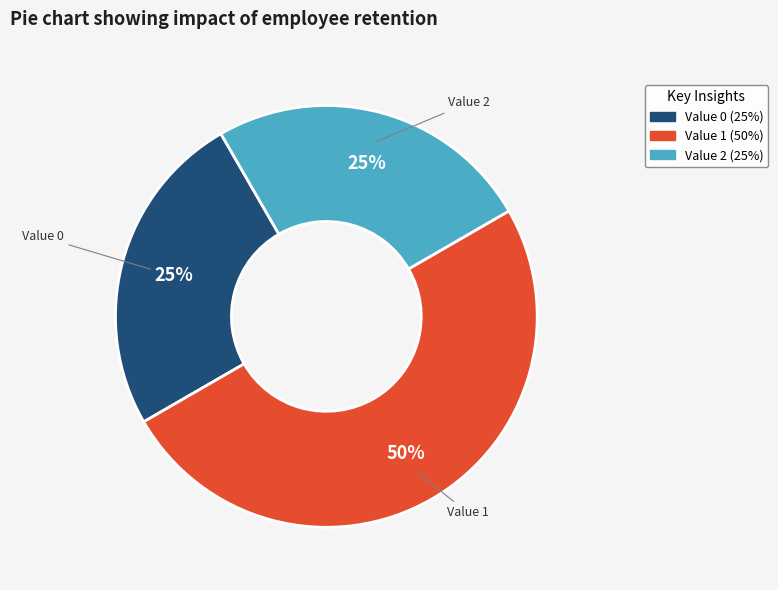

Is Value 2 the majority of the pie?

No